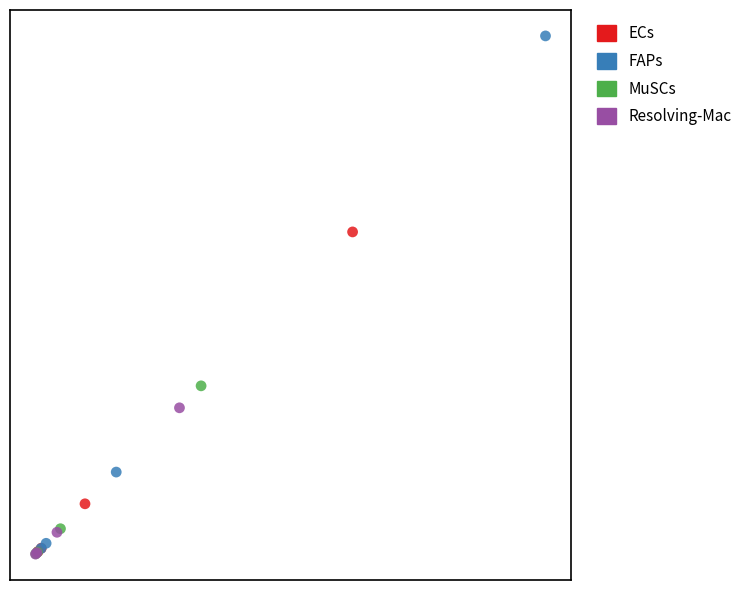

What are all the series names shown in the legend?

ECs, FAPs, MuSCs, Resolving-Mac